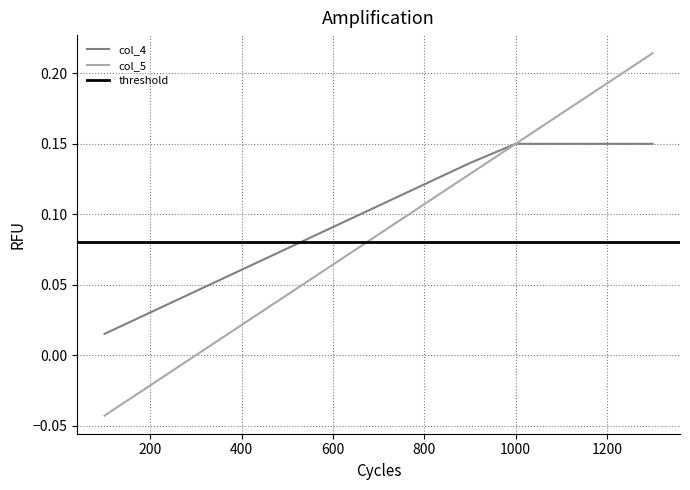

Reading right to left, extract all data points from this chart.

col_4: 0.1	0.1	0.1	0.1	0.1	0.1	0.1	0.1	0.1	0.1	0.0	0.0	0.0
col_5: 0.2	0.2	0.2	0.1	0.1	0.1	0.1	0.1	0.0	0.0	0.0	-0.0	-0.0